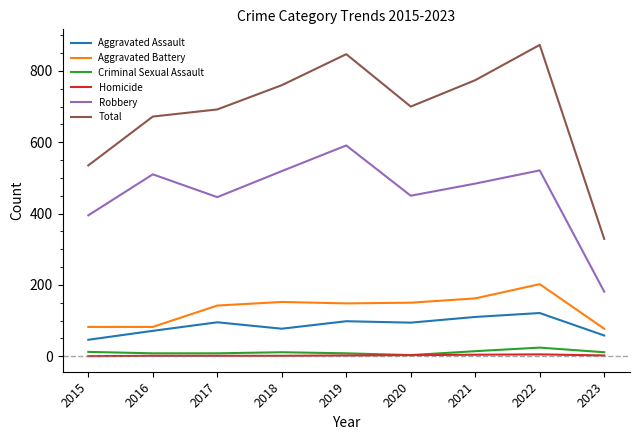

Is this an area chart (filled region under the line)?

No